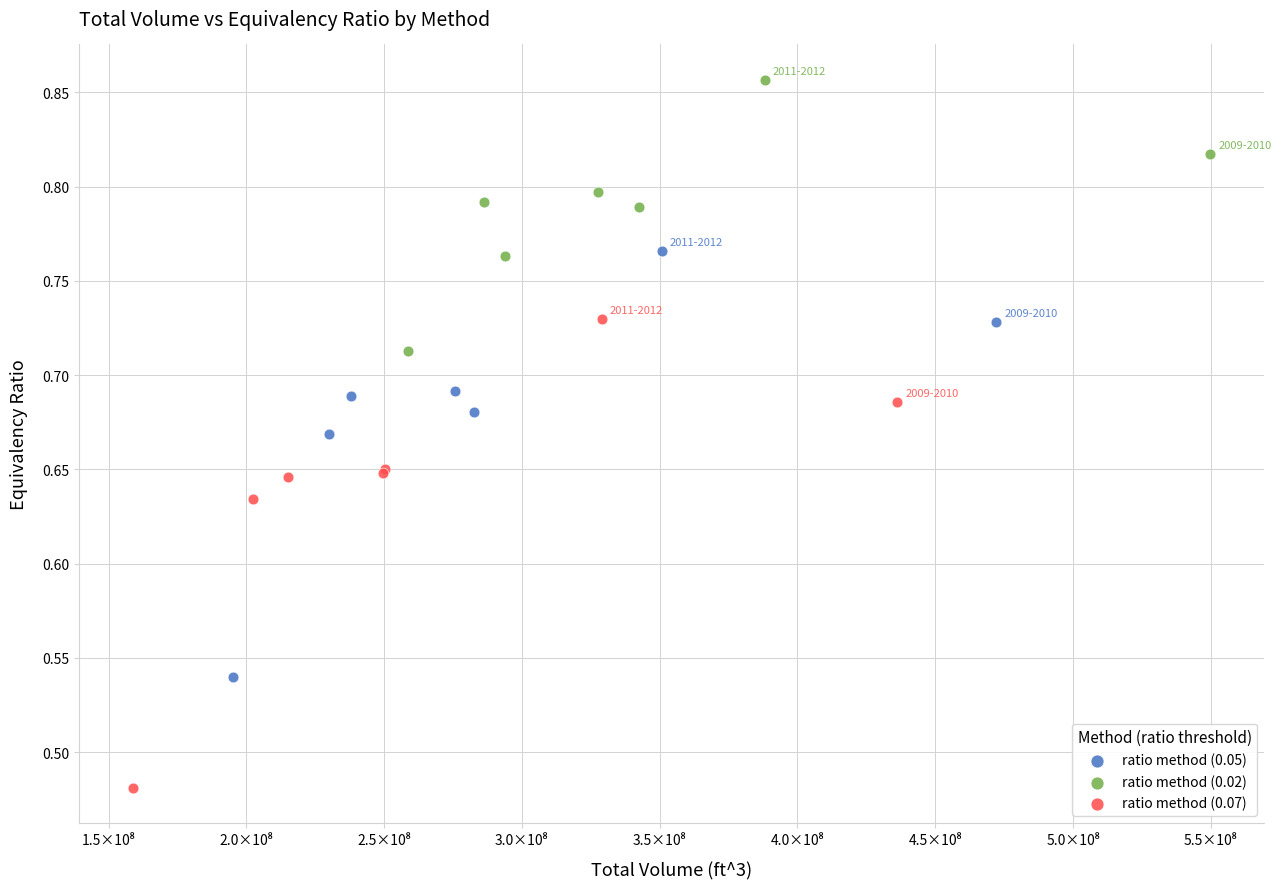

Which series reaches the minimum Y coordinate?

ratio method (0.07)